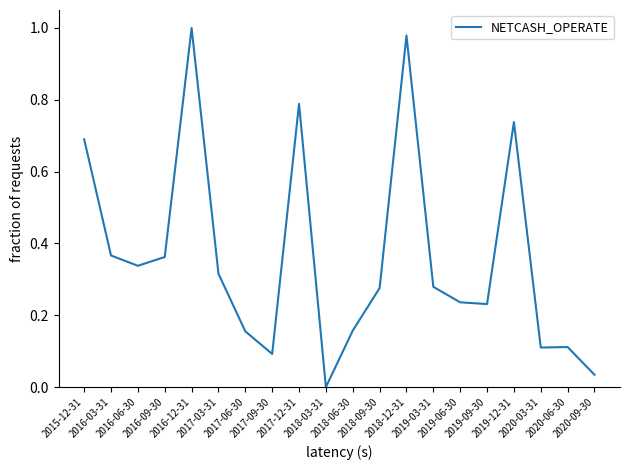

What is the change in value from 2016-03-31 to 2017-06-30?

-0.2